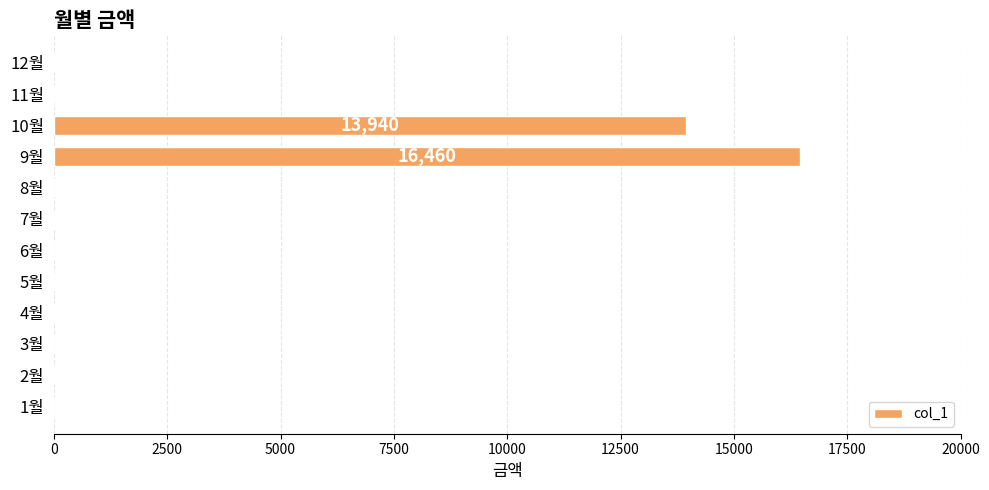

Reading bottom to top, transcribe all the data shown in this chart.

1월=0	2월=0	3월=0	4월=0	5월=0	6월=0	7월=0	8월=0	9월=16460	10월=13940	11월=0	12월=0